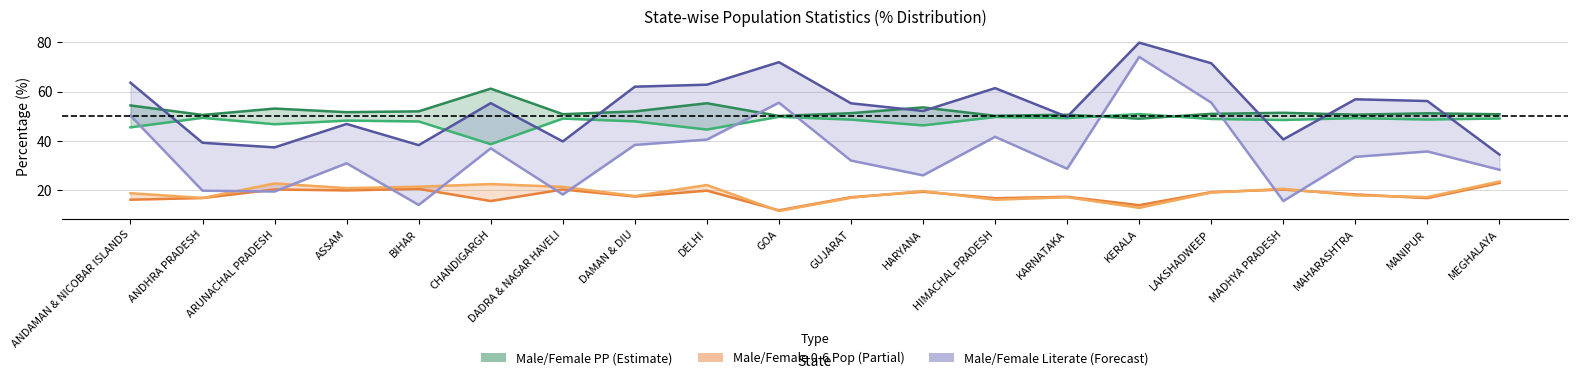

Rank the series at ASSAM from lowest to highest value.

Male06_Pop, Female06_Pop, Female_Literate, Male_Literate, Female_PP, Male_PP